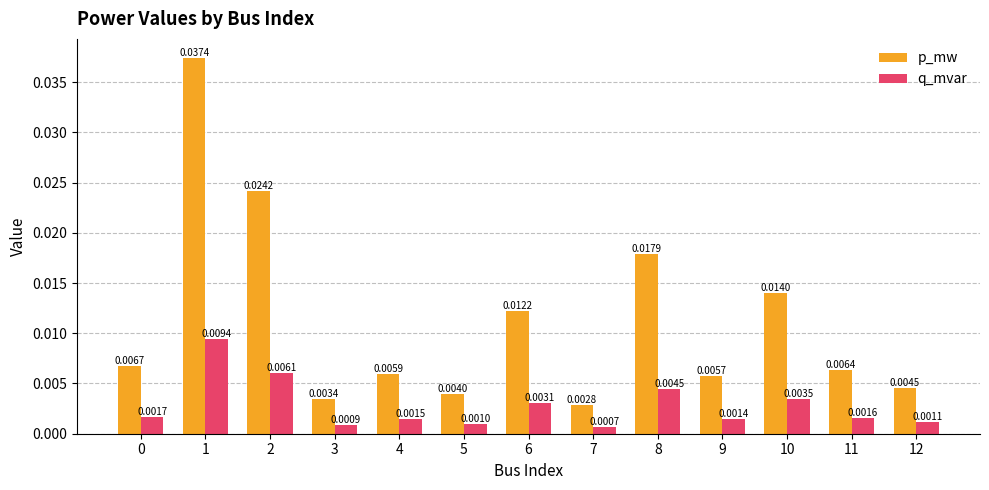

Which label corresponds to the smallest value in the chart?

7